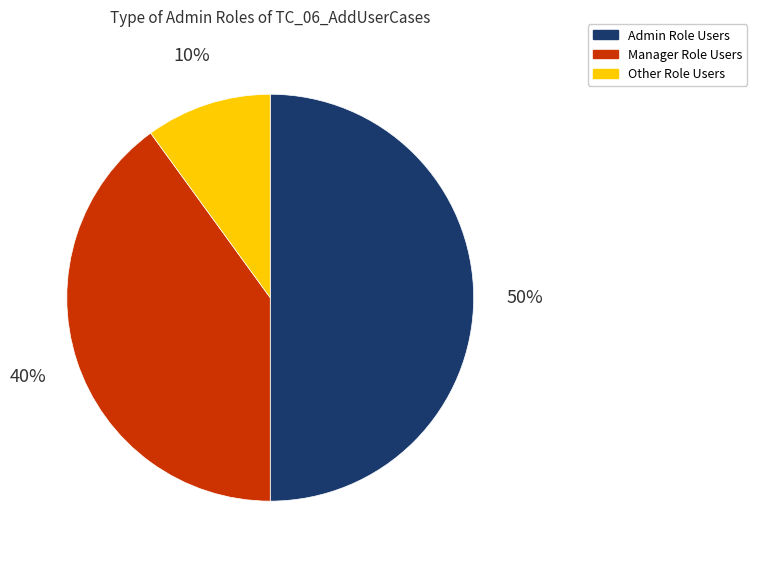

Does Manager Role Users represent more than half of the total?

No